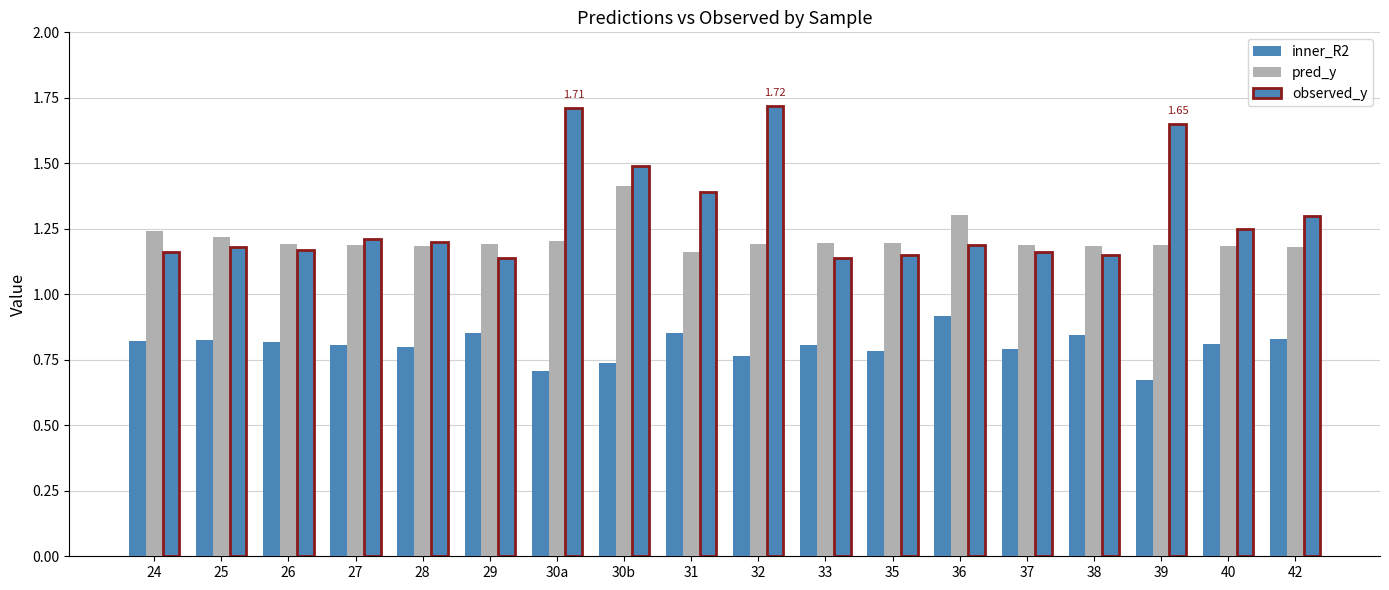

What is the difference between the maximum and second lowest values in the pred_y series?

0.2